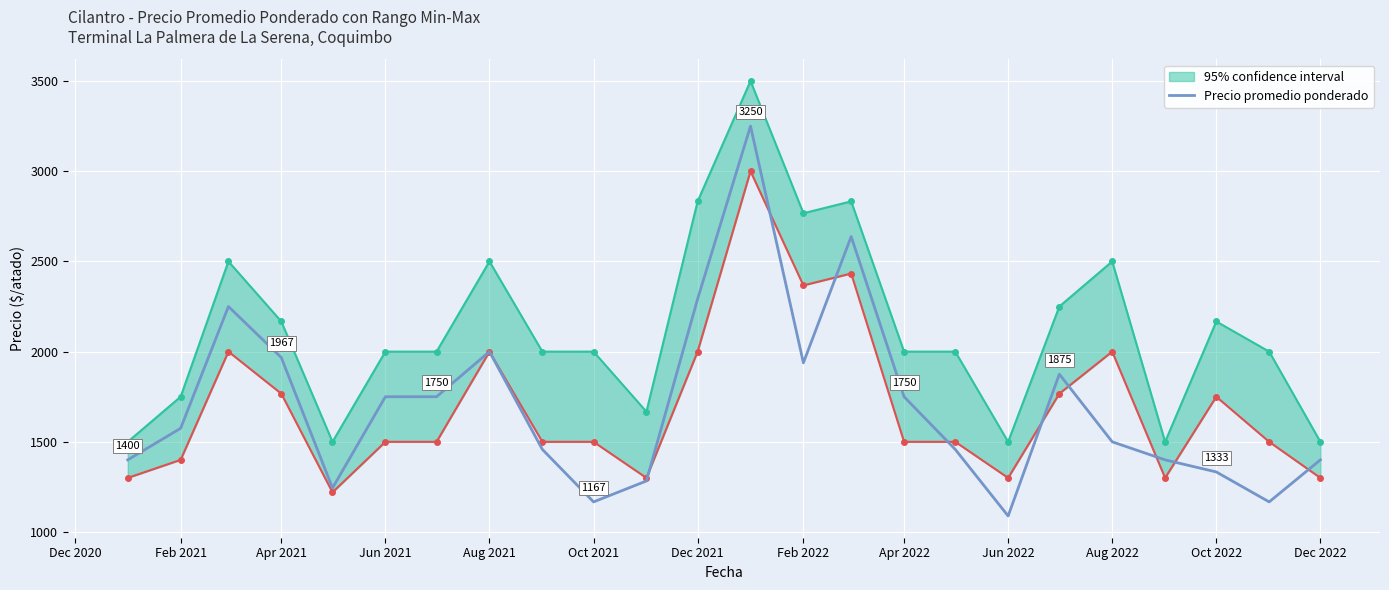

What is the lowest value of the Precio promedio ponderado series?

1089